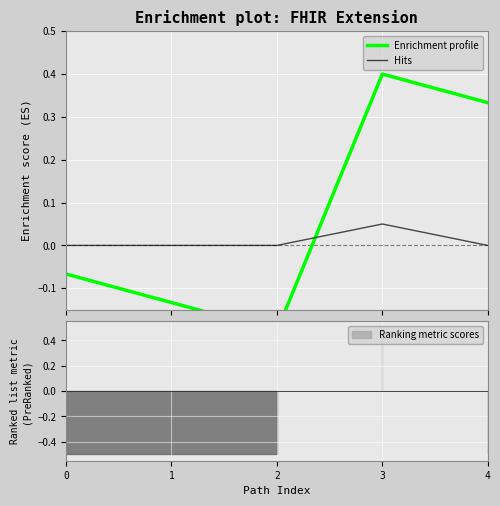

Reading left to right, transcribe all the data shown in this chart.

Enrichment profile: 0=-0.1	1=-0.1	2=-0.2	3=0.4	4=0.3
Hits: 0=0.0	1=0.0	2=0.0	3=0.1	4=0.0